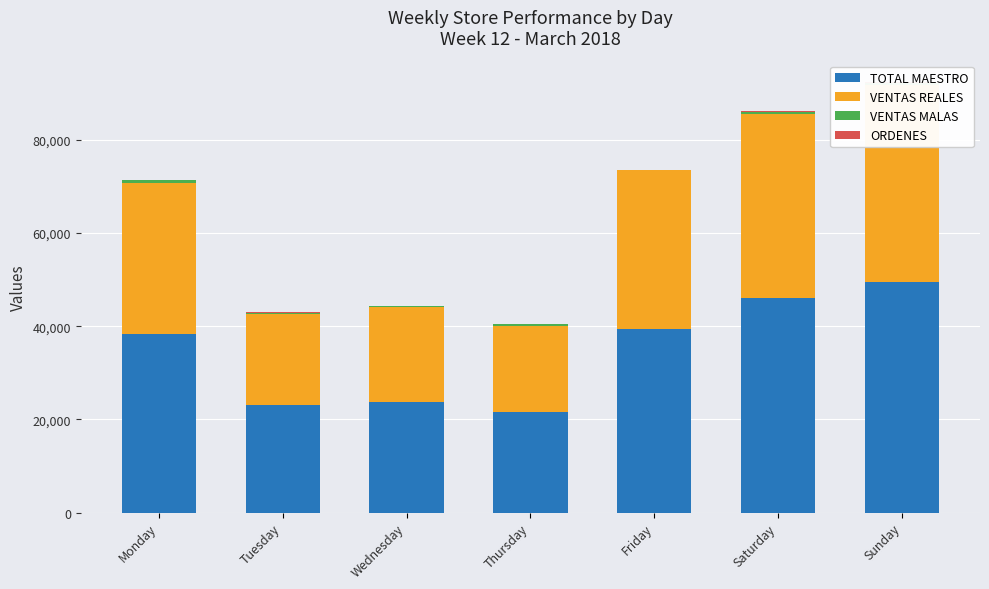

What is the sum of the ORDENES values at Saturday and Sunday?

422.0